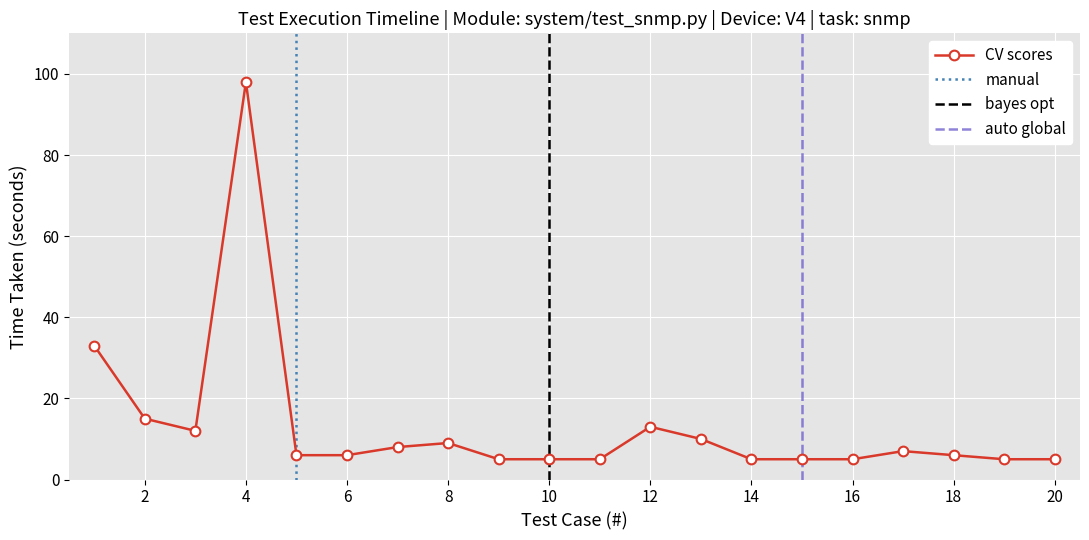

True or false: CV scores has more than 0 points higher than both neighbors.

True